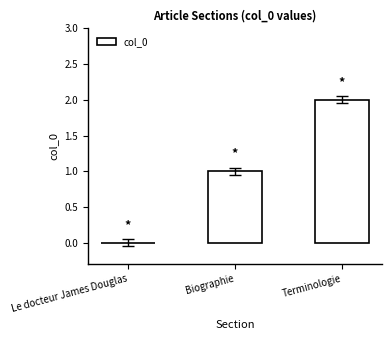

Is it true that the value at Terminologie is 3?

False